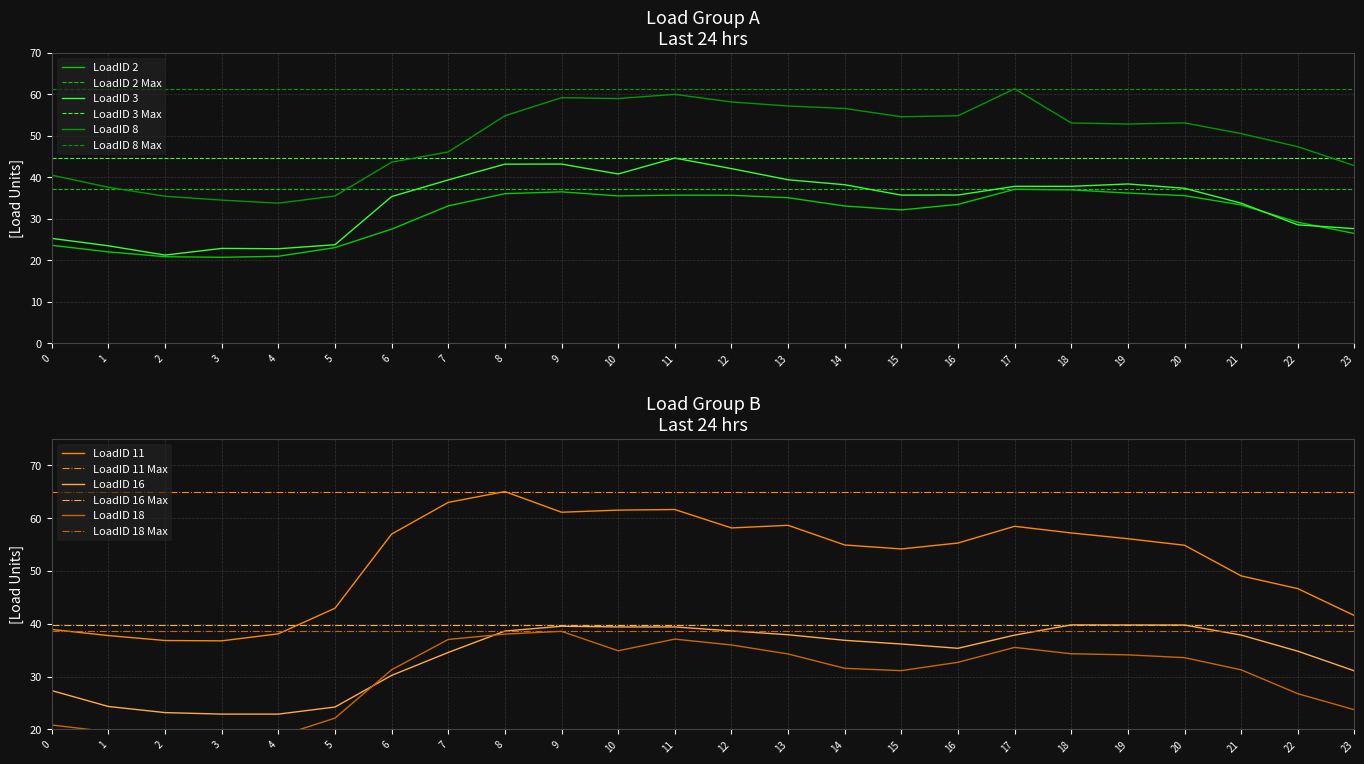

Reading left to right, extract all data points from this chart.

LoadID 2: 0=23.6	1=22.0	2=20.9	3=20.7	4=21.0	5=23.0	6=27.5	7=33.1	8=36.0	9=36.5	10=35.5	11=35.7	12=35.7	13=35.1	14=33.1	15=32.1	16=33.5	17=37.1	18=37.0	19=36.2	20=35.6	21=33.3	22=29.2	23=26.5
LoadID 3: 0=25.3	1=23.5	2=21.3	3=22.9	4=22.8	5=23.7	6=35.3	7=39.4	8=43.2	9=43.2	10=40.8	11=44.6	12=42.1	13=39.4	14=38.2	15=35.7	16=35.7	17=37.8	18=37.8	19=38.4	20=37.3	21=33.7	22=28.5	23=27.6
LoadID 8: 0=40.5	1=37.6	2=35.4	3=34.5	4=33.8	5=35.5	6=43.6	7=46.1	8=54.8	9=59.2	10=59.0	11=60.0	12=58.1	13=57.2	14=56.6	15=54.6	16=54.8	17=61.3	18=53.1	19=52.8	20=53.1	21=50.5	22=47.4	23=42.8
LoadID 11: 0=38.9	1=37.8	2=36.8	3=36.8	4=38.1	5=42.9	6=57.0	7=63.0	8=65.0	9=61.1	10=61.5	11=61.6	12=58.1	13=58.6	14=54.9	15=54.2	16=55.3	17=58.4	18=57.2	19=56.1	20=54.9	21=49.1	22=46.6	23=41.5
LoadID 16: 0=27.3	1=24.3	2=23.2	3=22.9	4=22.9	5=24.2	6=30.2	7=34.6	8=38.6	9=39.5	10=39.4	11=39.4	12=38.6	13=37.9	14=36.9	15=36.2	16=35.4	17=37.9	18=39.8	19=39.8	20=39.8	21=37.9	22=34.8	23=31.1
LoadID 18: 0=20.8	1=19.6	2=18.5	3=18.3	4=18.7	5=22.1	6=31.3	7=37.0	8=38.0	9=38.6	10=34.9	11=37.1	12=36.0	13=34.3	14=31.6	15=31.1	16=32.7	17=35.5	18=34.3	19=34.1	20=33.6	21=31.3	22=26.8	23=23.7